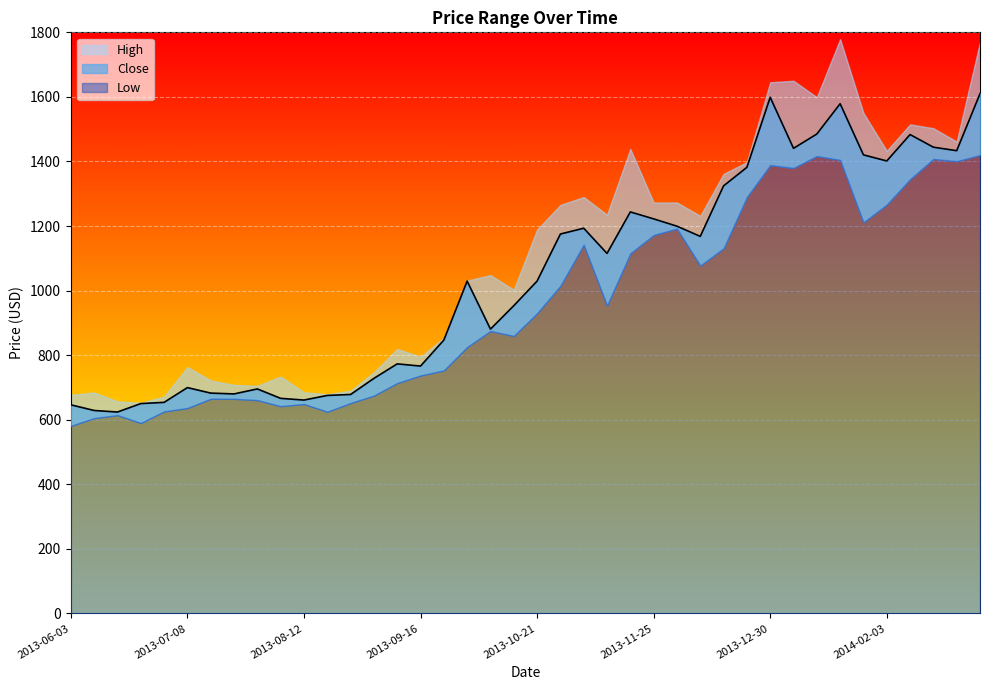

List the series in order of their overall mean, lowest first.

Low, Close, High